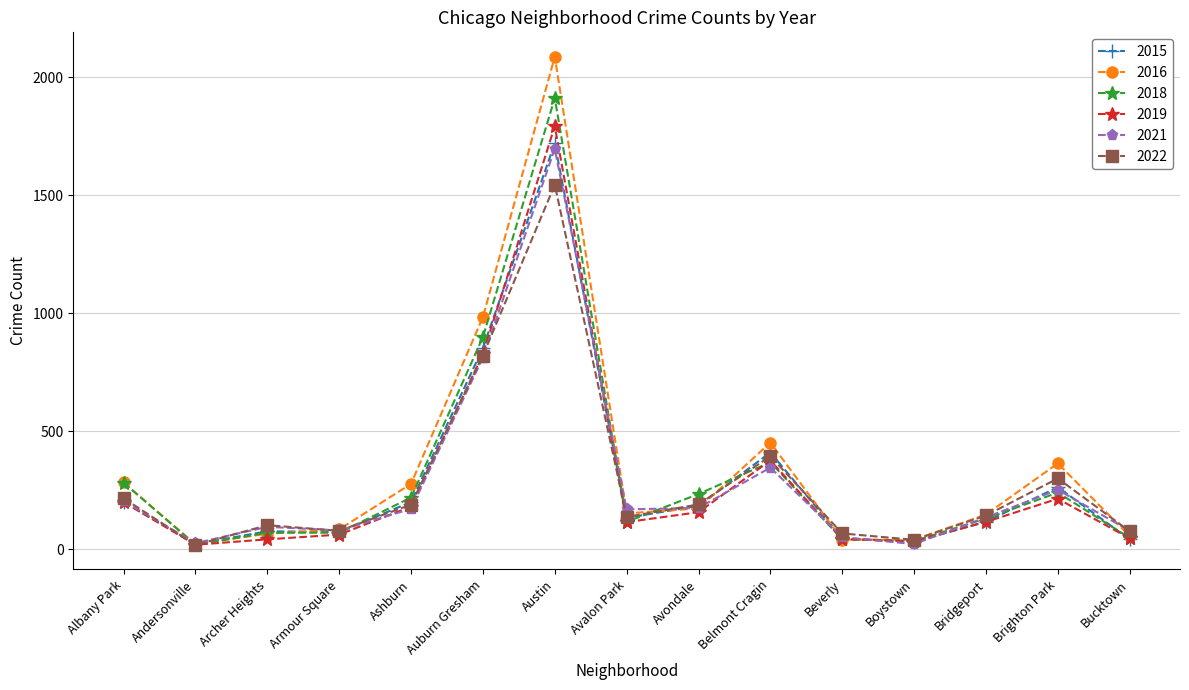

Which series has the largest range (max minus min)?

2016